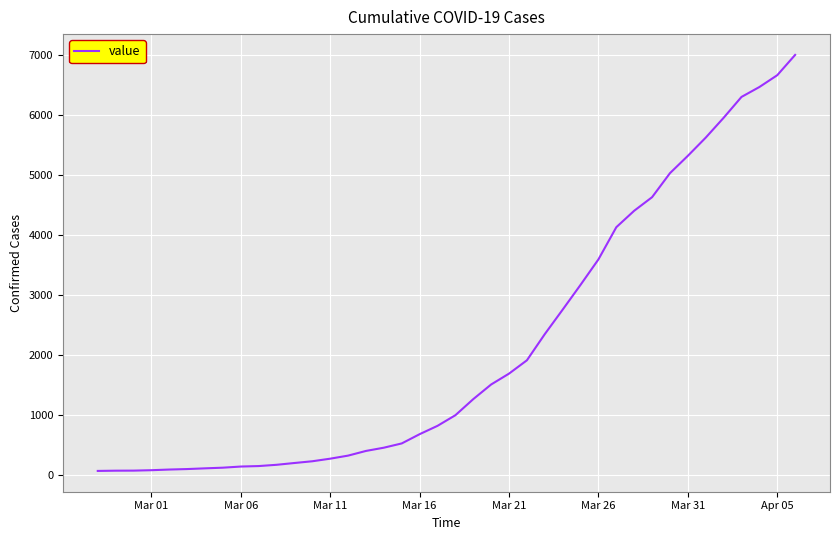

What is the difference between the maximum and minimum values?

6930